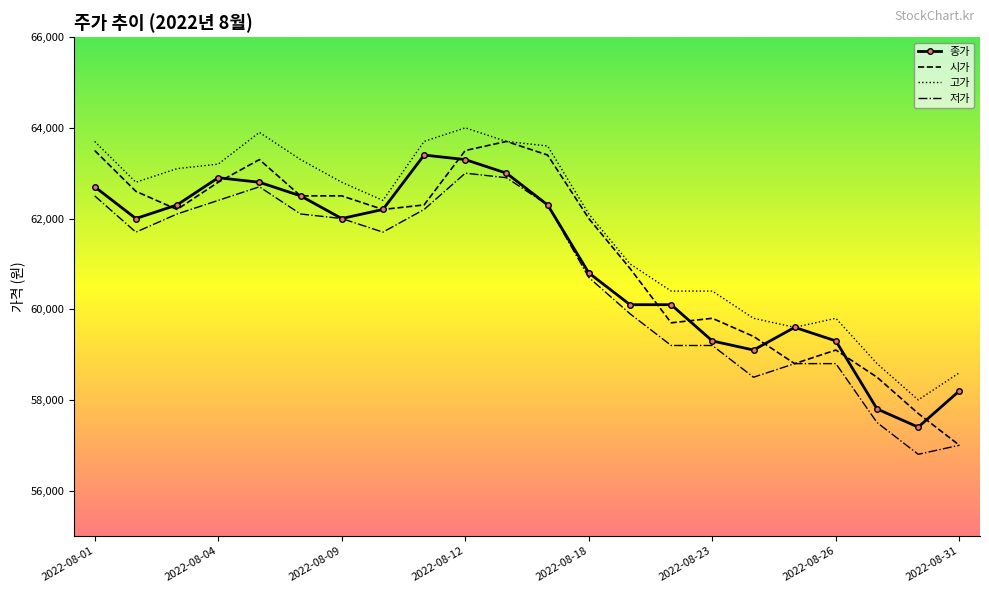

Reading left to right, transcribe all the data shown in this chart.

종가: 62700	62000	62300	62900	62800	62500	62000	62200	63400	63300	63000	62300	60800	60100	60100	59300	59100	59600	59300	57800	57400	58200
시가: 63500	62600	62200	62800	63300	62500	62500	62200	62300	63500	63700	63400	62000	60900	59700	59800	59400	58800	59100	58500	57700	57000
고가: 63700	62800	63100	63200	63900	63300	62800	62400	63700	64000	63700	63600	62100	61000	60400	60400	59800	59600	59800	58800	58000	58600
저가: 62500	61700	62100	62400	62700	62100	62000	61700	62200	63000	62900	62300	60700	59900	59200	59200	58500	58800	58800	57500	56800	57000